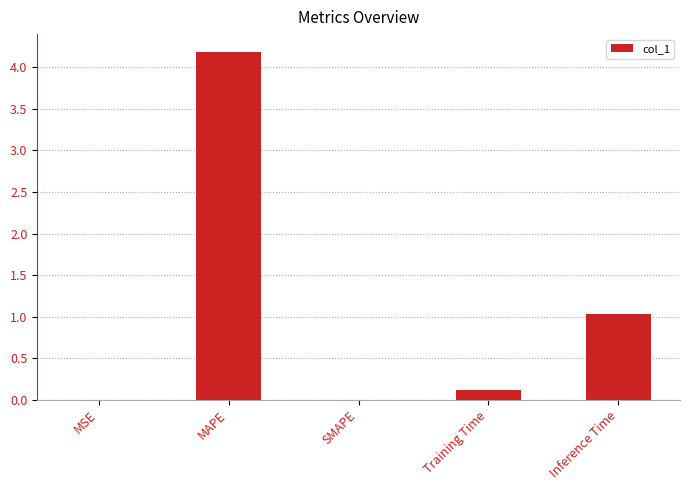

True or false: the data shows 2.0 at SMAPE.

False